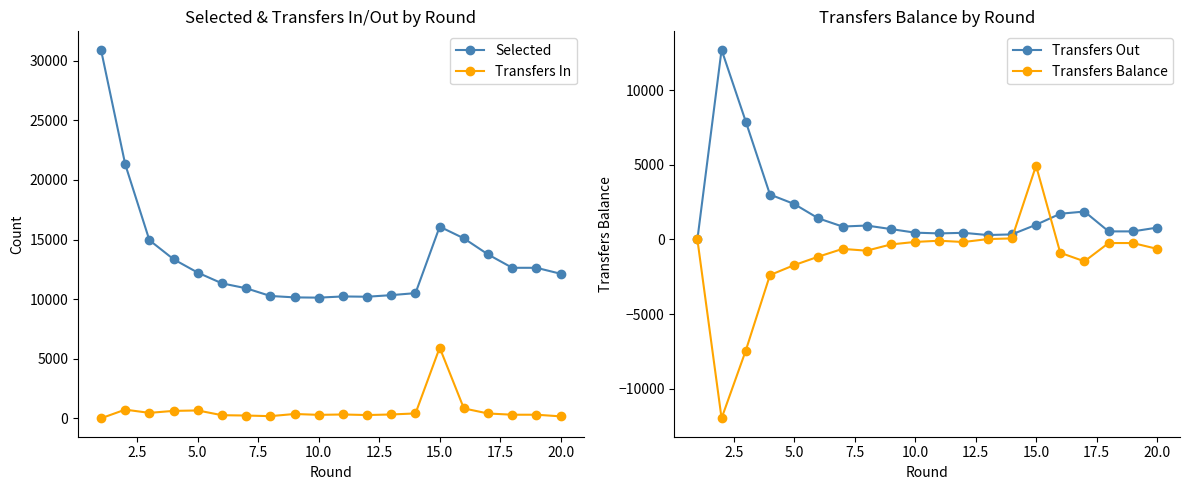

True or false: Selected and Transfers In intersect in this chart.

False